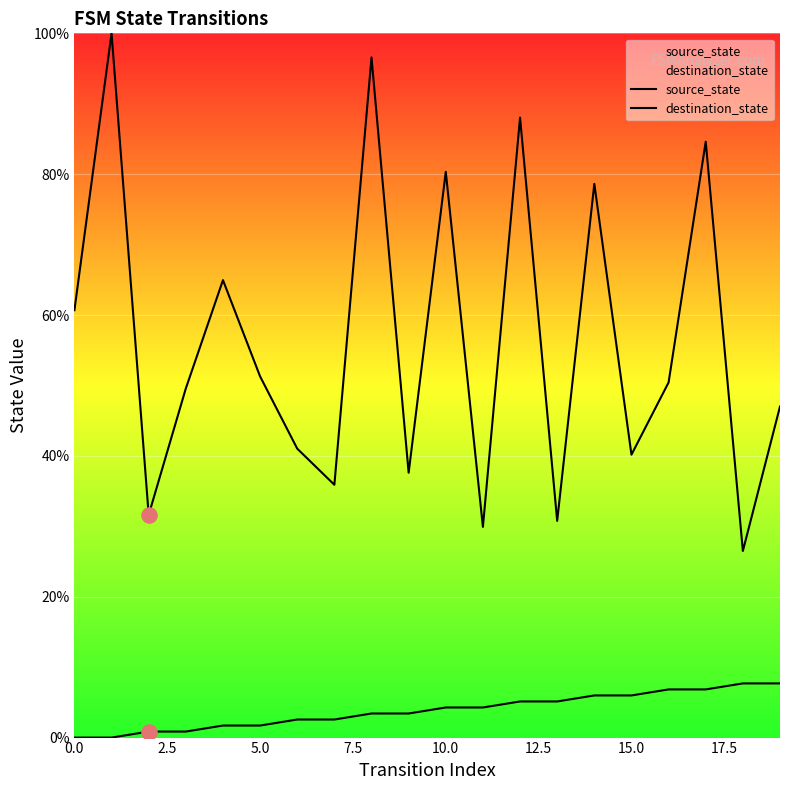

At how many categories does at least one series exceed 52?

8